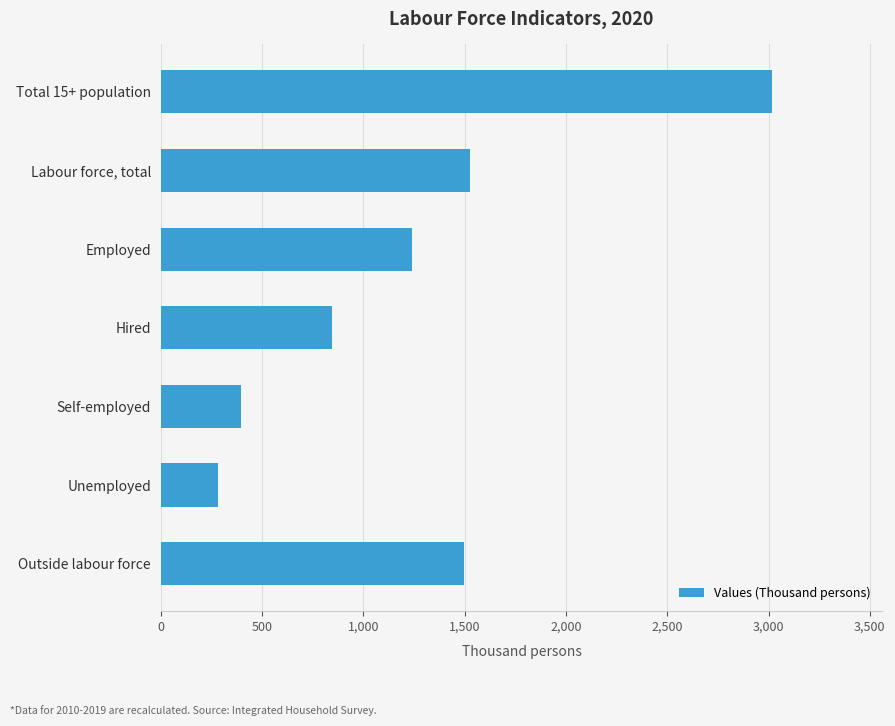

The chart shows a value of 267.8 at Employed. True or false?

False